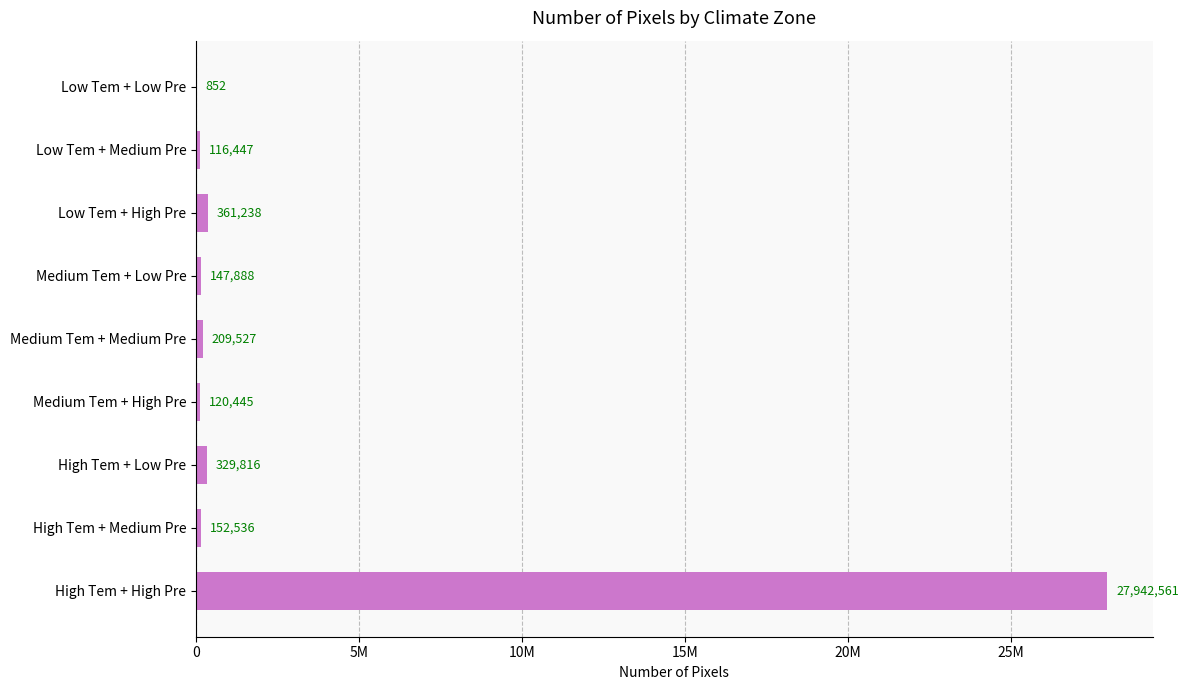

What is the smallest value displayed?

852